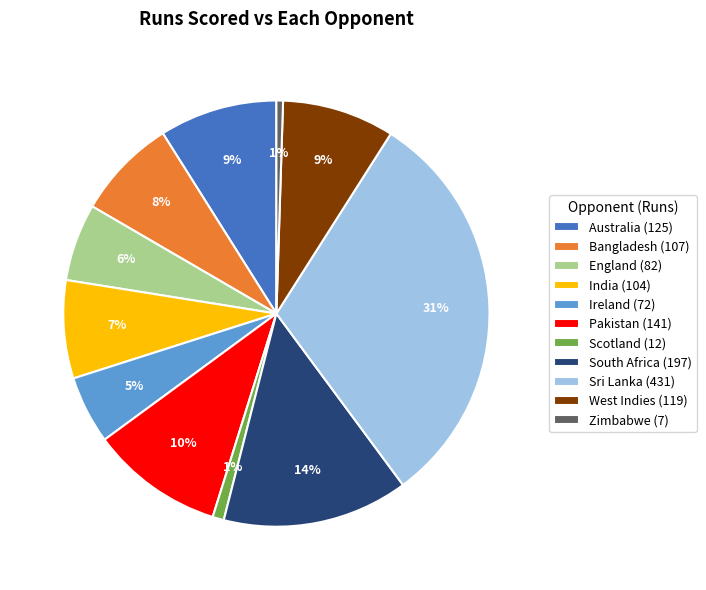

The Bangladesh slice represents 15% of the pie. True or false?

False